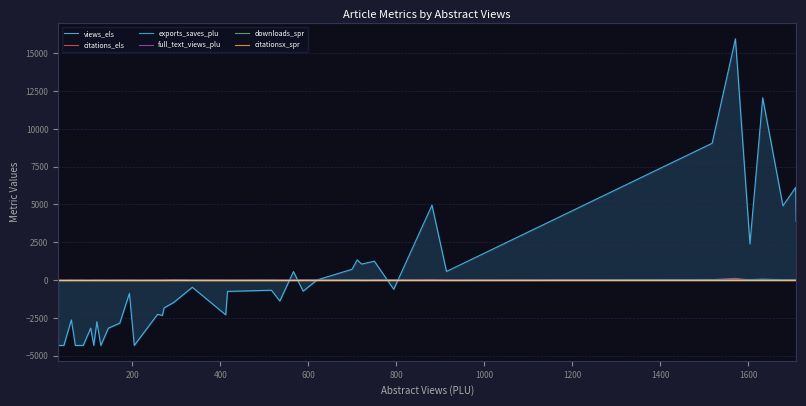

The value of exports_saves_plu at 32 is -4.6. True or false?

False